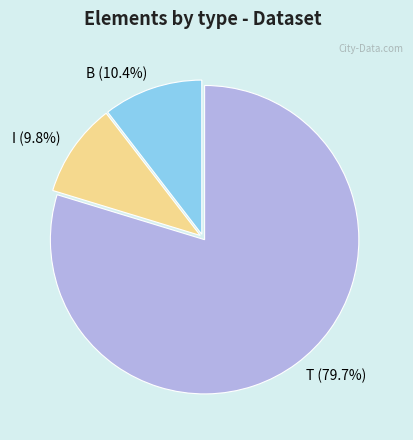

How many segments does this pie chart have?

3